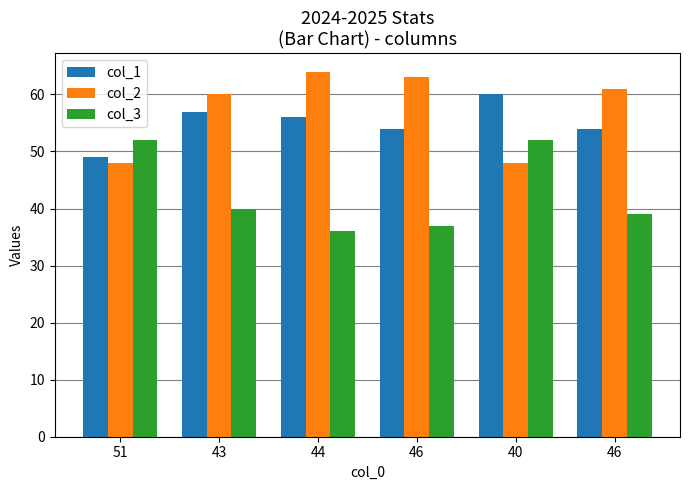

What is the average value of the col_2 series?

57